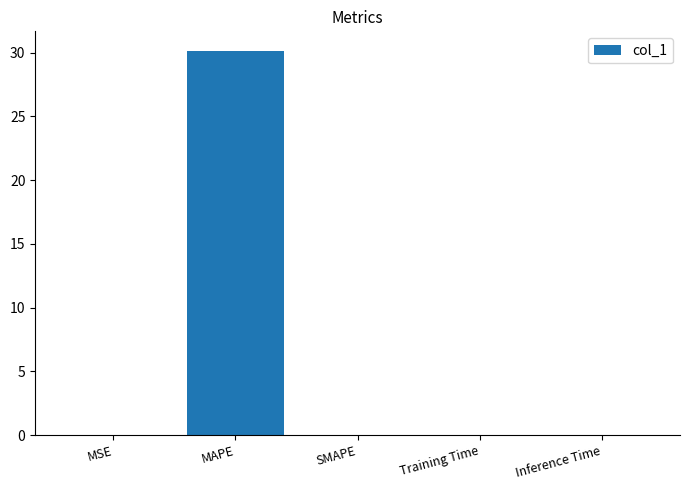

The chart shows a value of 0.0 at SMAPE. True or false?

True